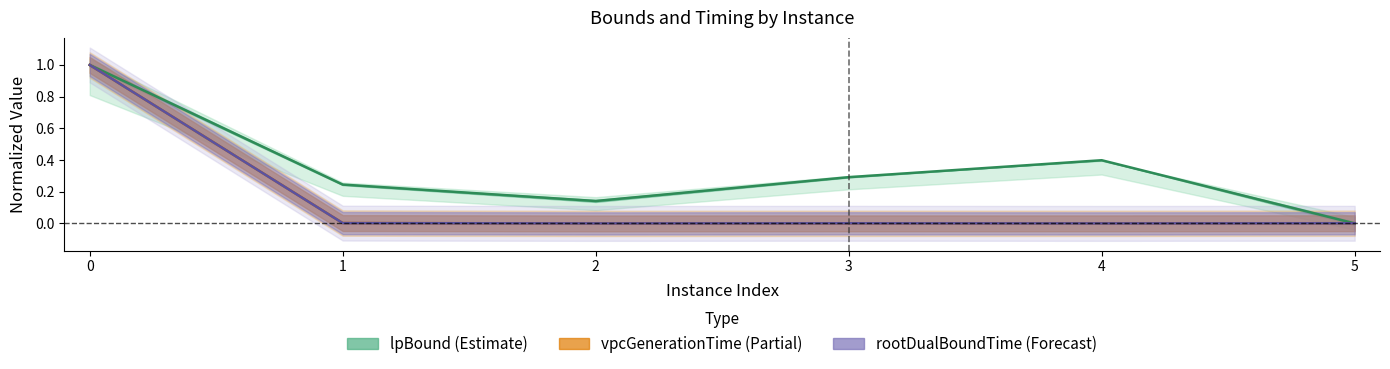

How many positive values does the vpcGenerationTime center series have?

5